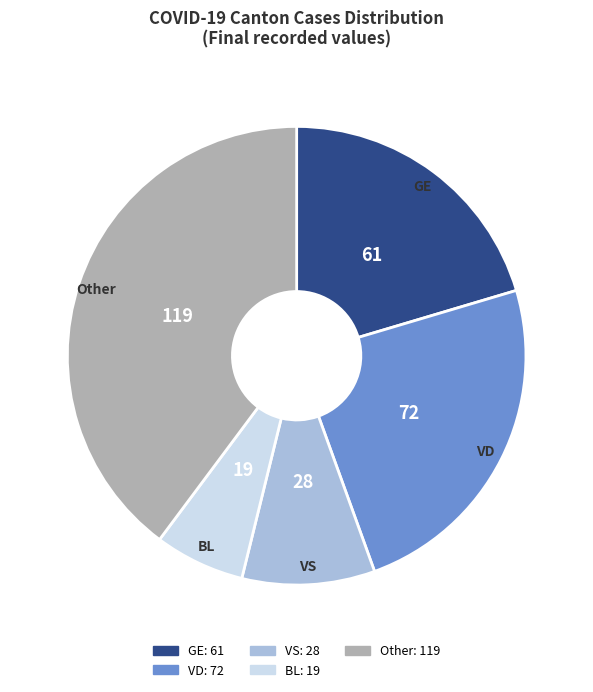

Approximately how many times larger is the value at BL compared to VD?

0.3